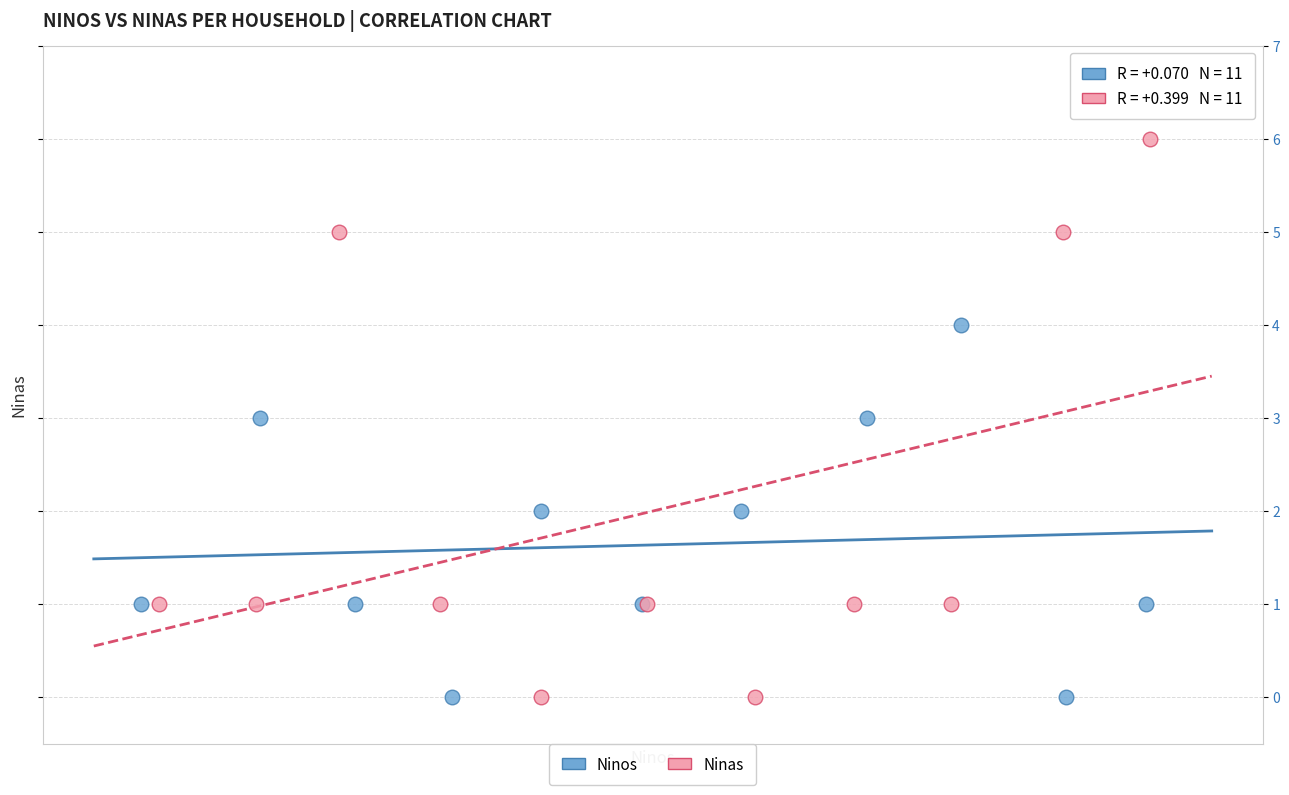

Which series reaches the maximum Y coordinate?

Ninas